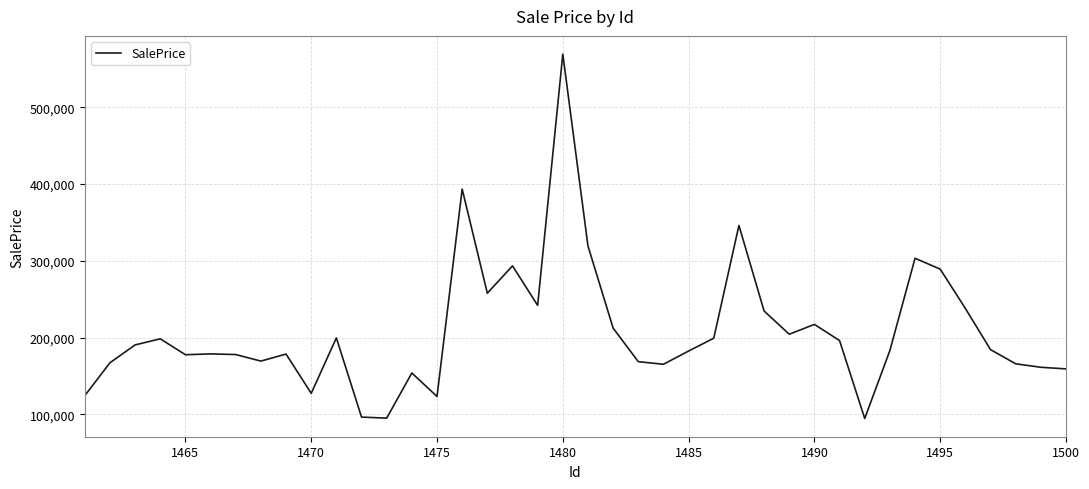

What is the maximum value shown in the chart?

569140.8